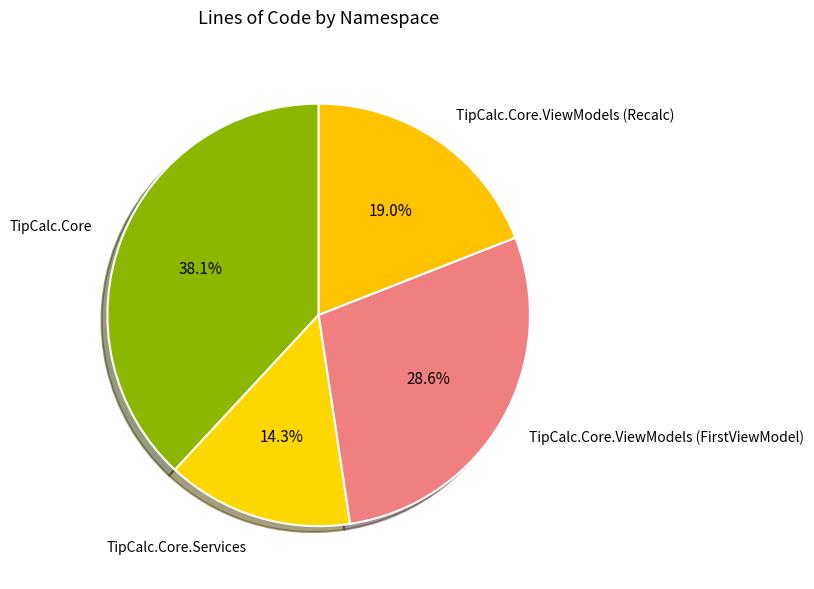

Which has a higher value, TipCalc.Core.ViewModels (FirstViewModel) or TipCalc.Core?

TipCalc.Core